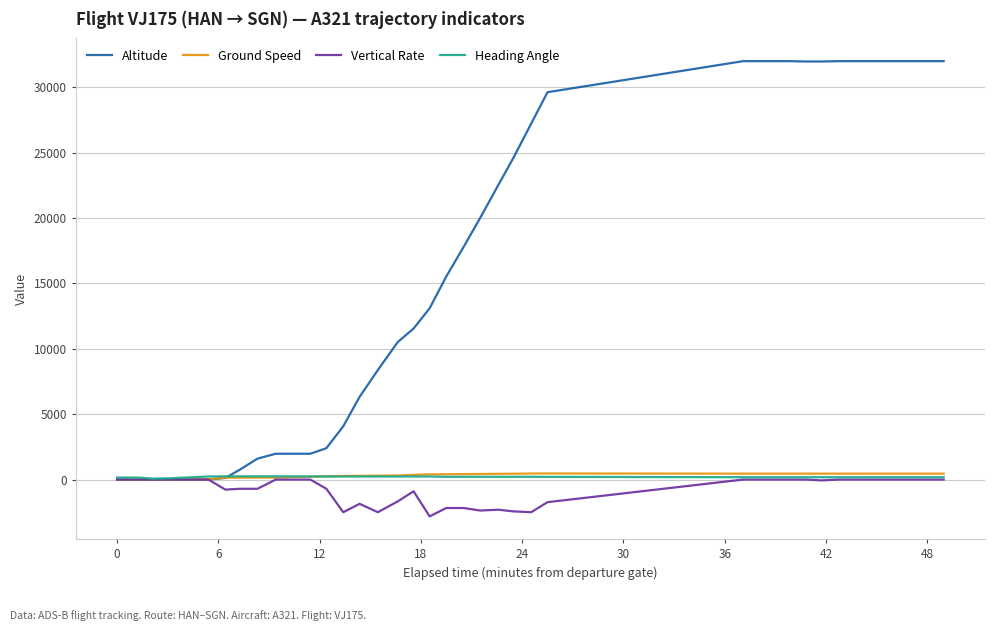

What is the maximum value shown in the chart?

32000